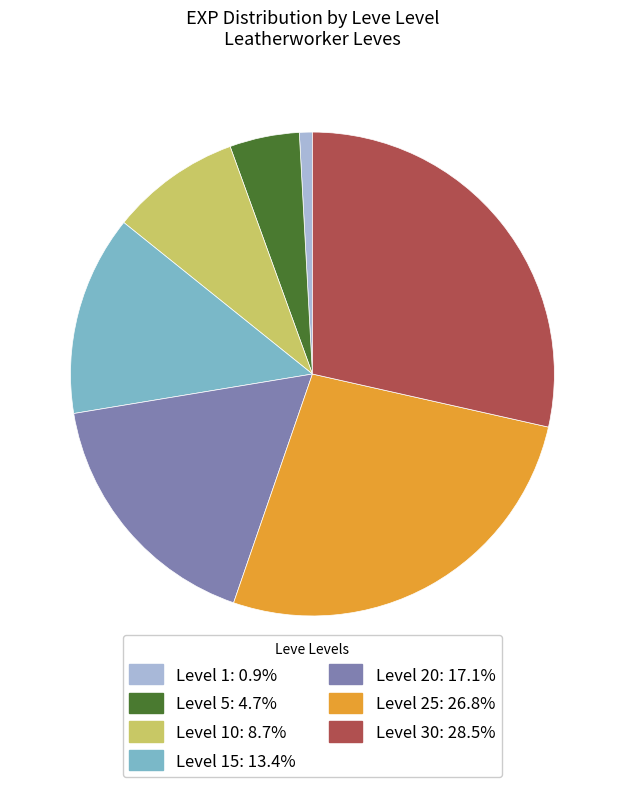

Does any single category account for the majority?

No